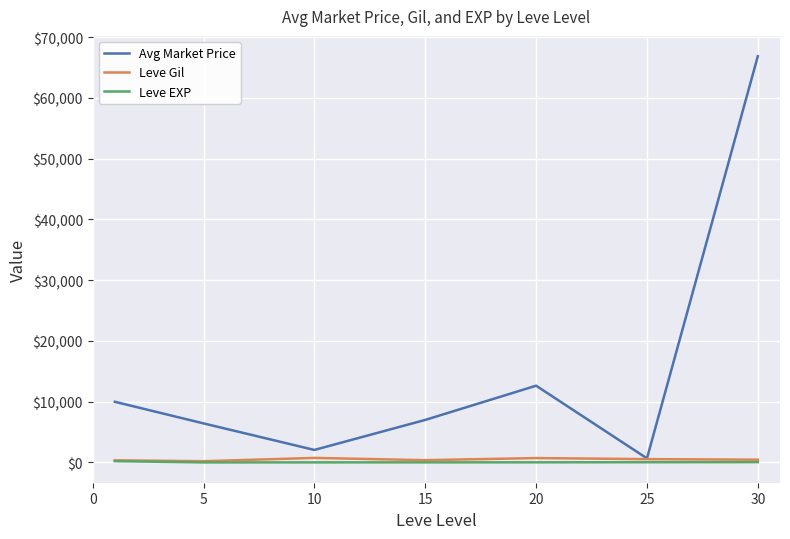

Which series has the largest total across all categories?

Avg Market Price